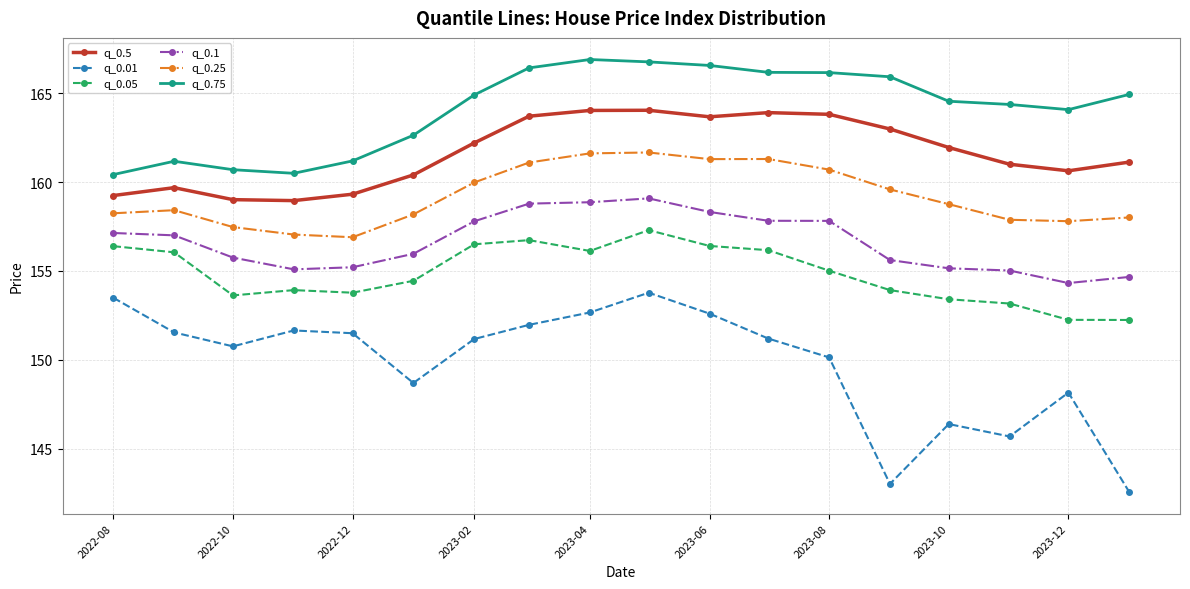

What is the average value of the q_0.1 series?

156.6